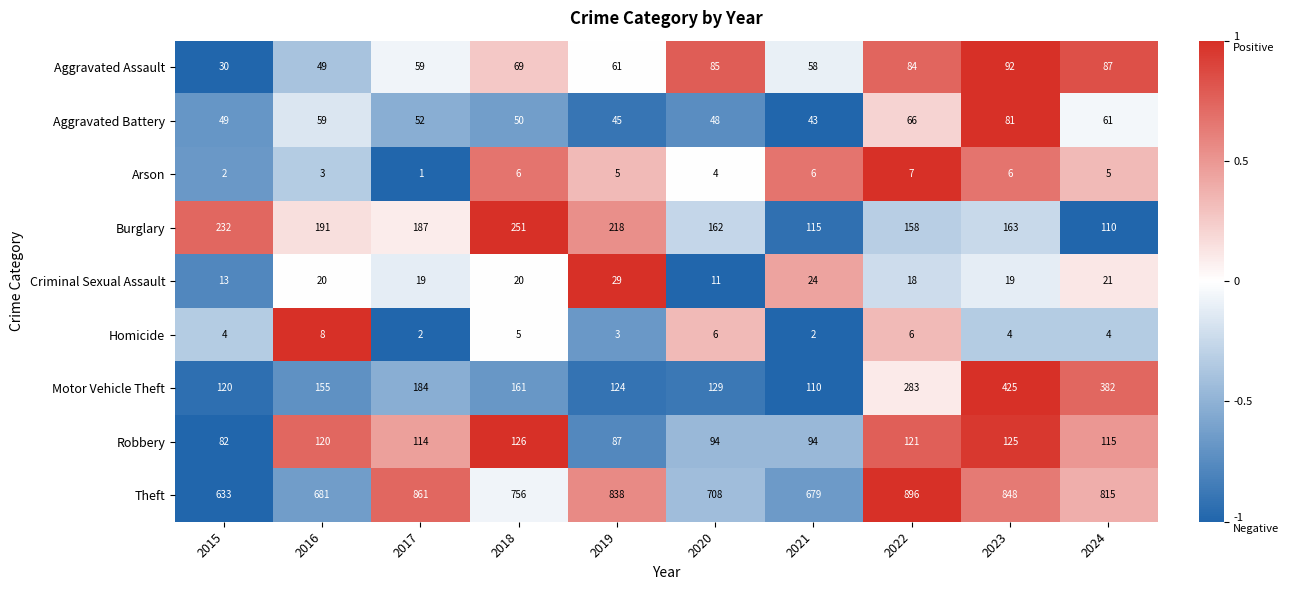

Between 2016 and 2021, which series saw the biggest shift?

Burglary